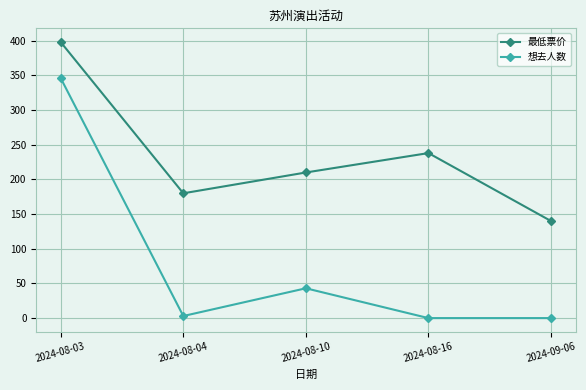

Is it true that 想去人数 equals 43 at 2024-08-10?

True